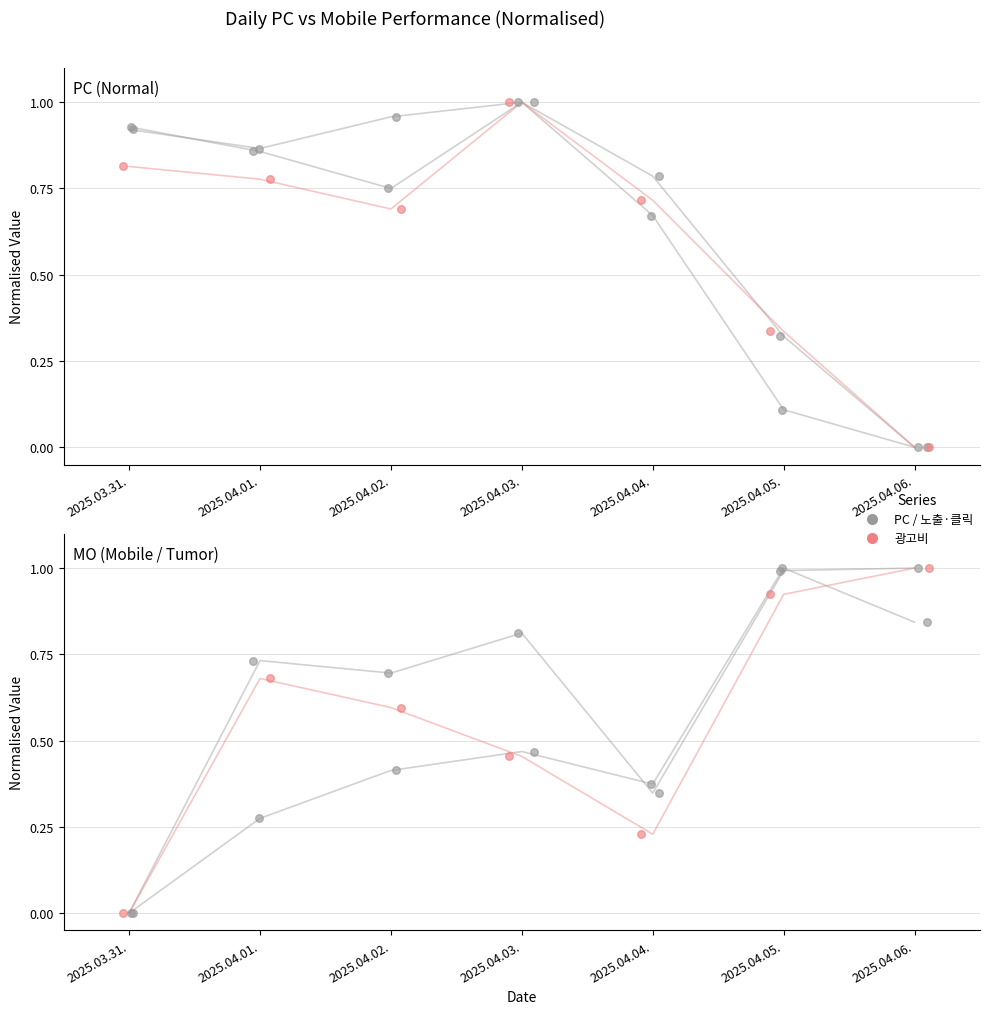

Which series reaches the minimum Y coordinate?

PC_노출수